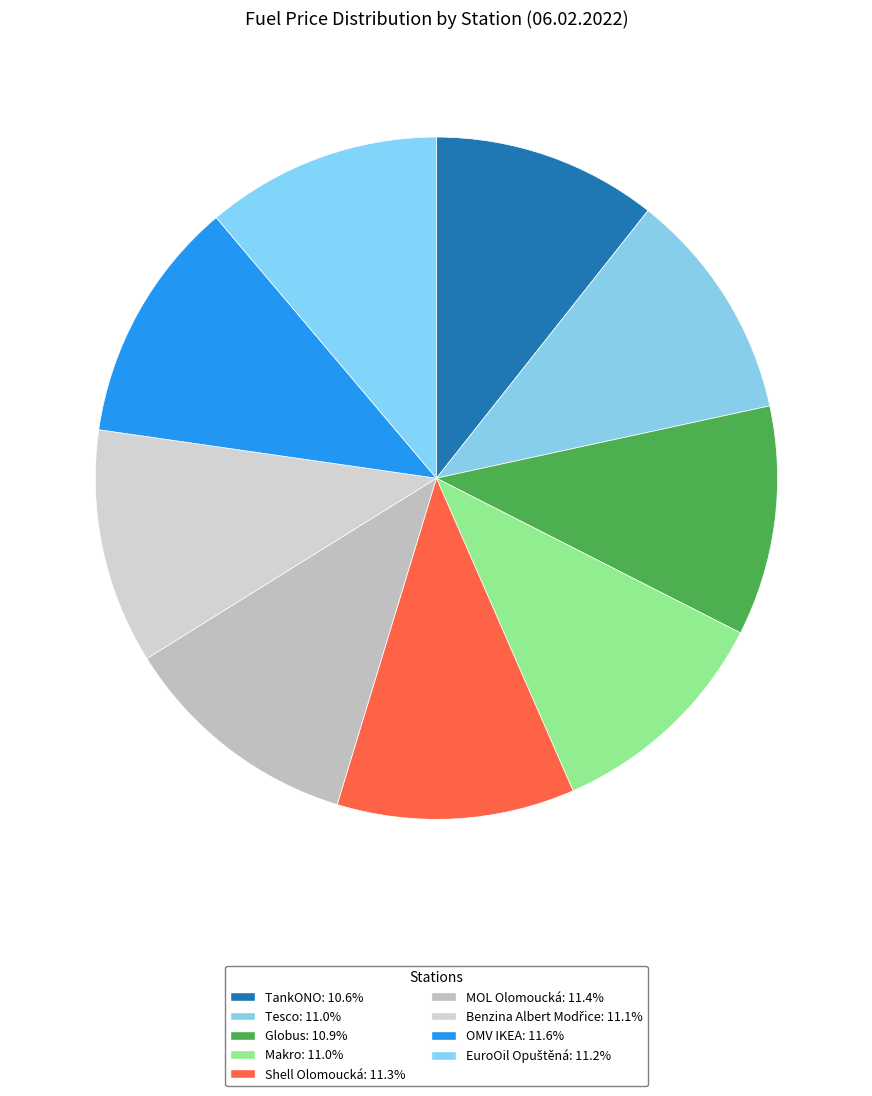

How many segments does this pie chart have?

9